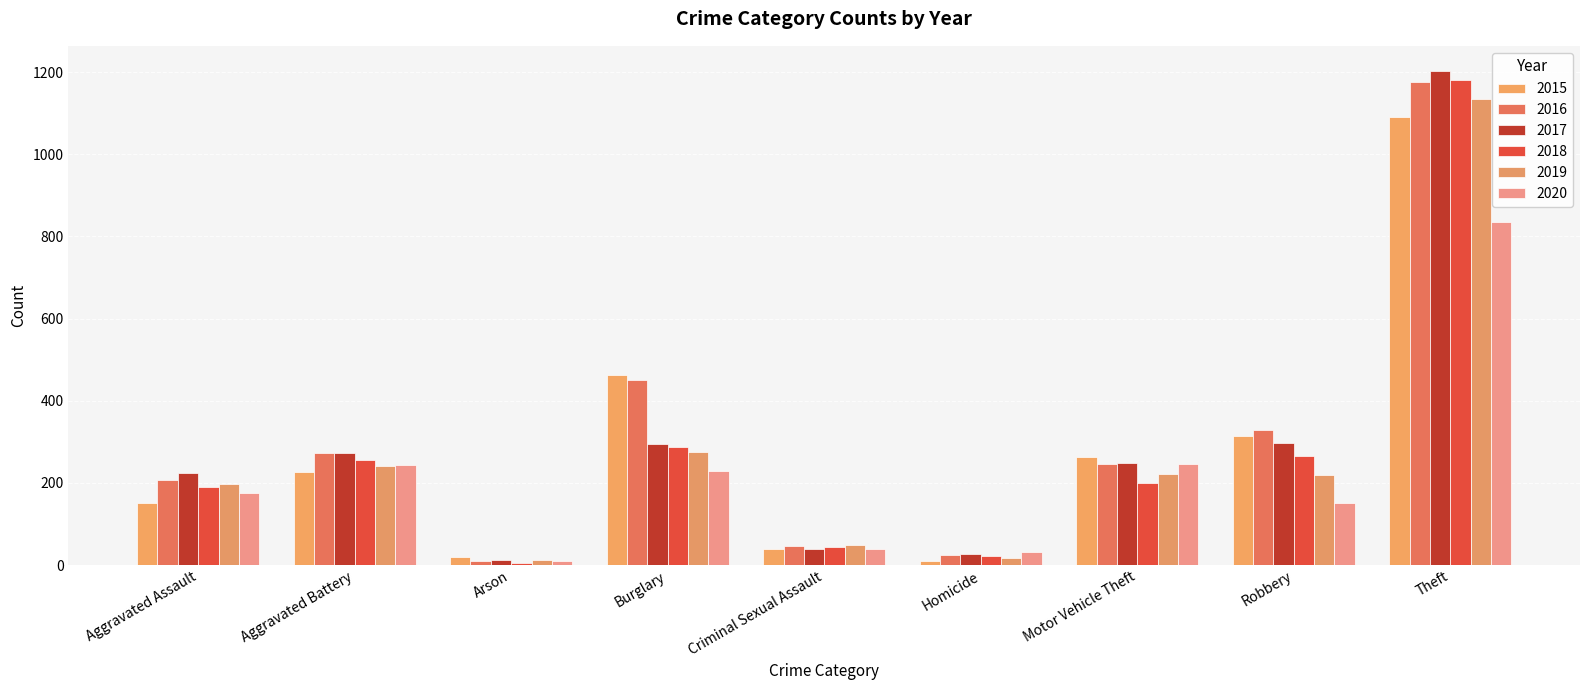

How many groups of bars are there?

9